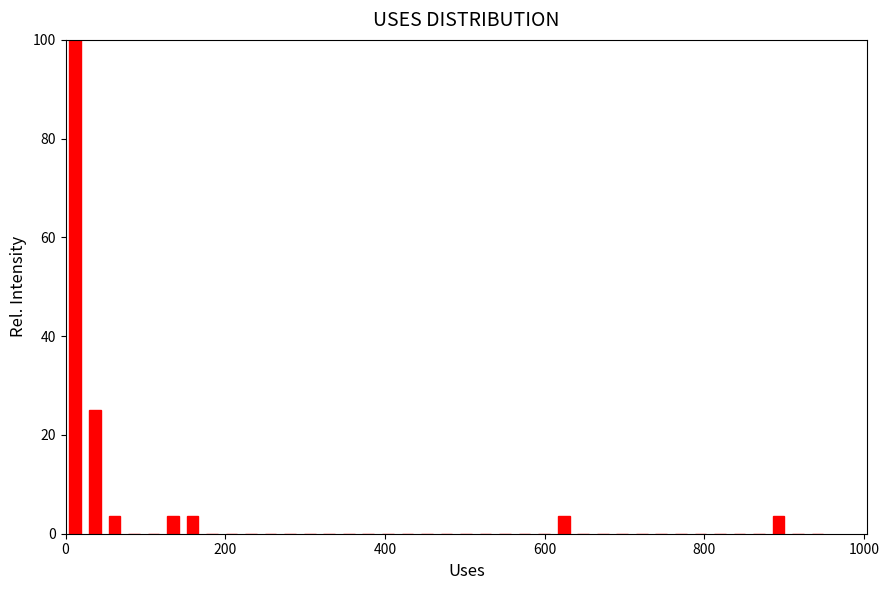

Read against the x-axis, roughly where is the centre of the tallest bar?

20